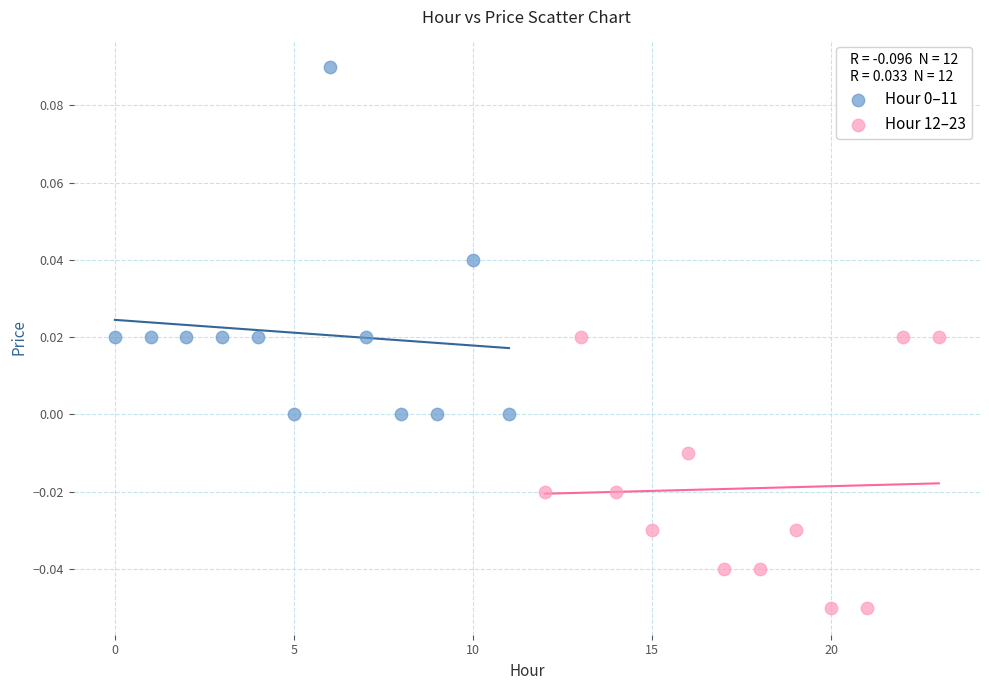

Which series reaches the minimum Y coordinate?

Hour 12–23